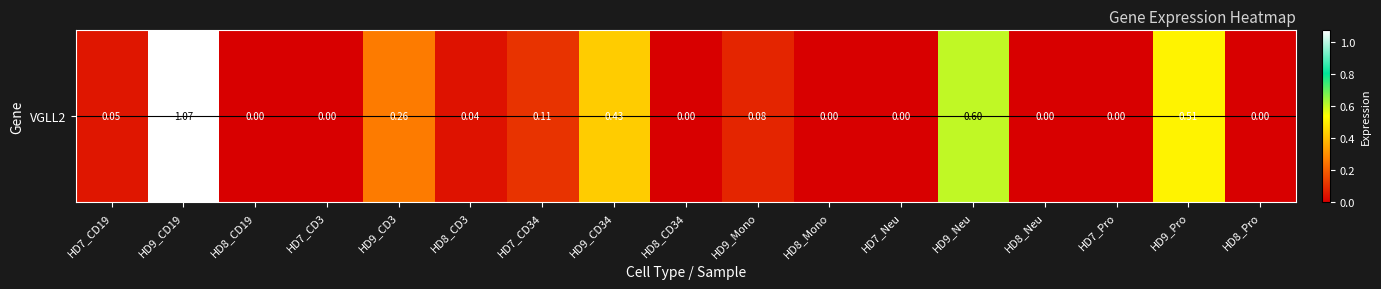

Which category has the highest value across all series?

HD9_CD19